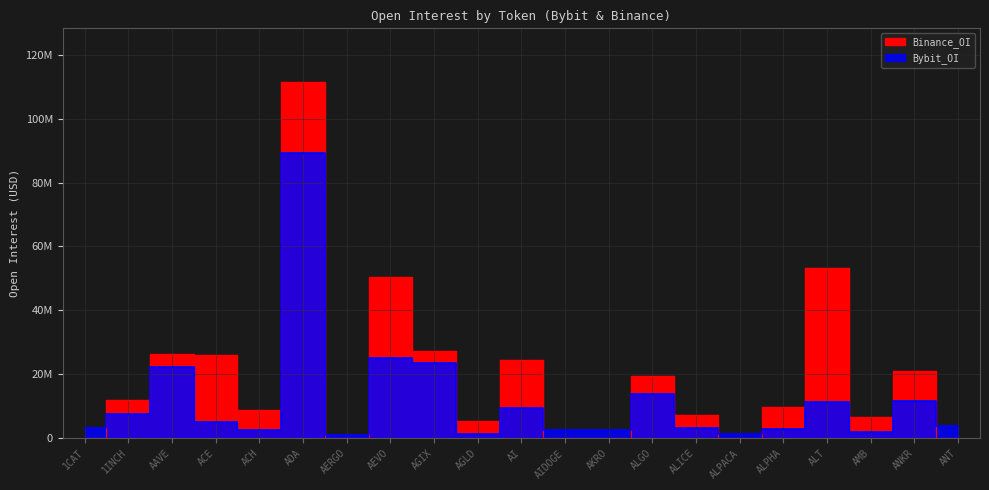

True or false: Bybit_OI has a value of 705690 at AERGO.

False